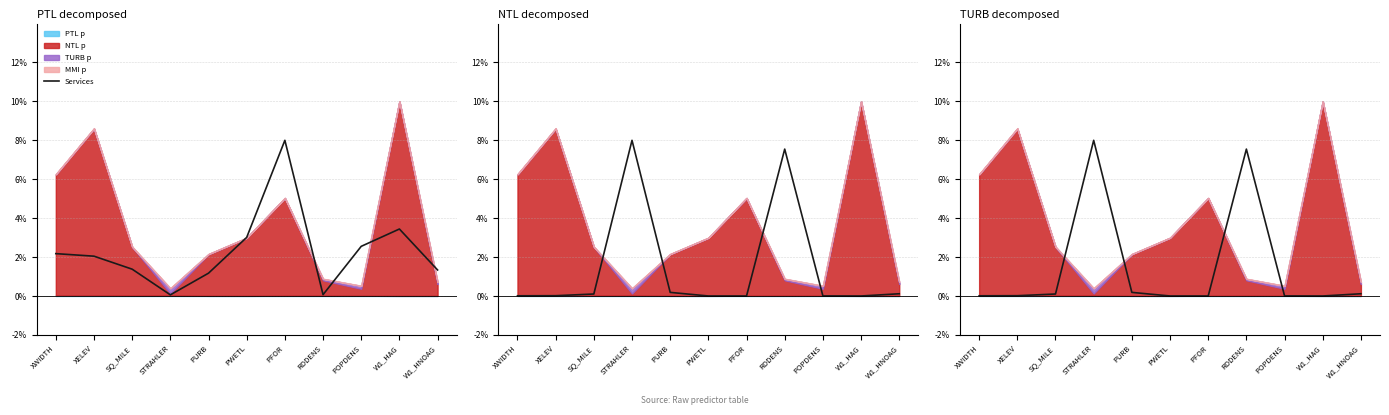

True or false: the data shows 2.1 at W1_HNOAG.

False